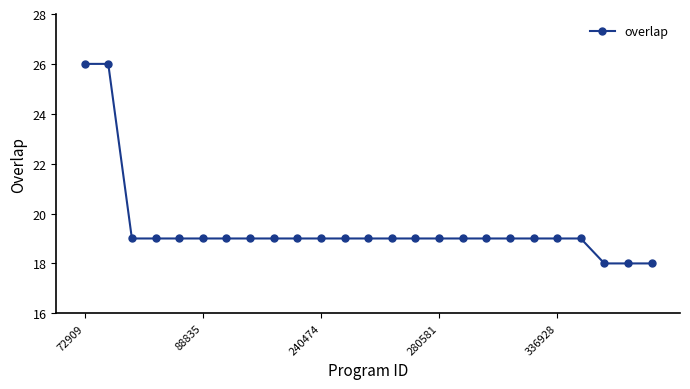

What is the difference between the maximum and minimum values?

8